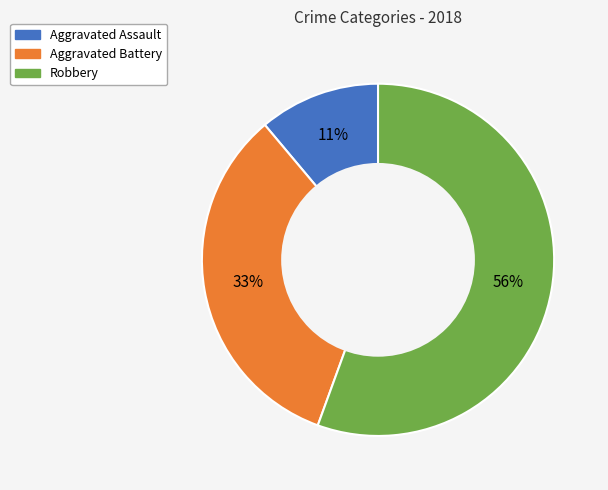

How many slices are in this pie chart?

3